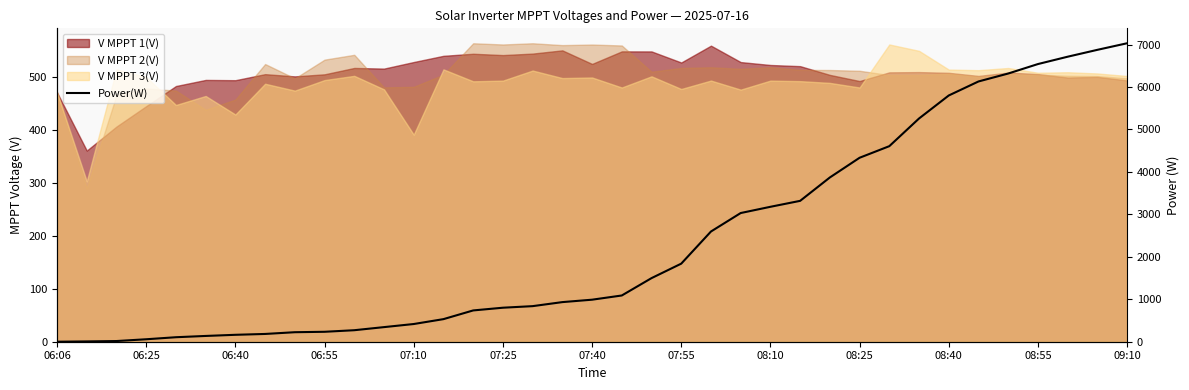

True or false: the data has more than 2 interior local peaks.

False